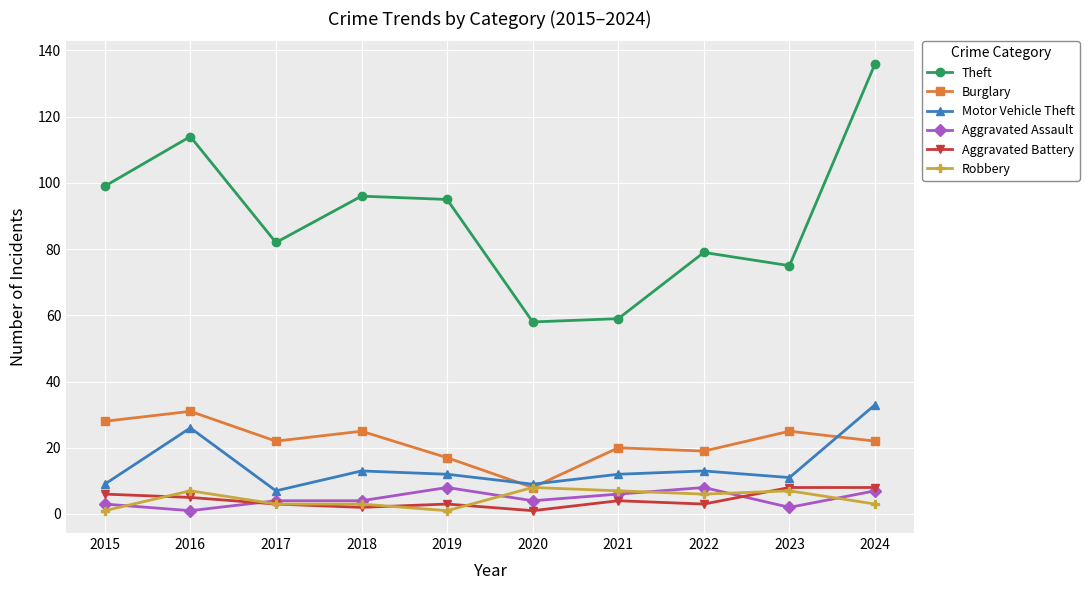

True or false: Theft has more than 2 points higher than both neighbors.

True